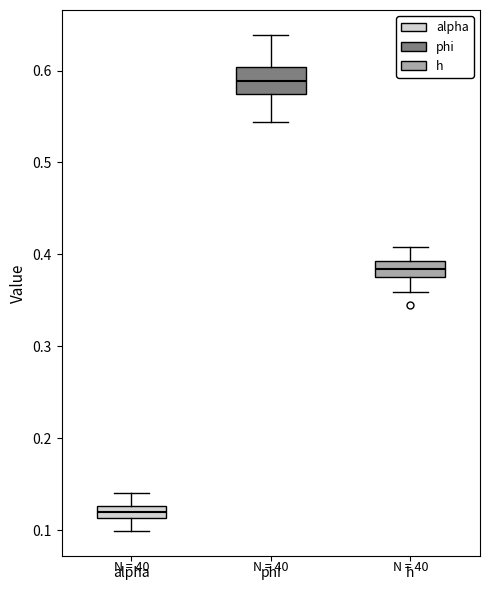

Which box has the lowest median line?

alpha